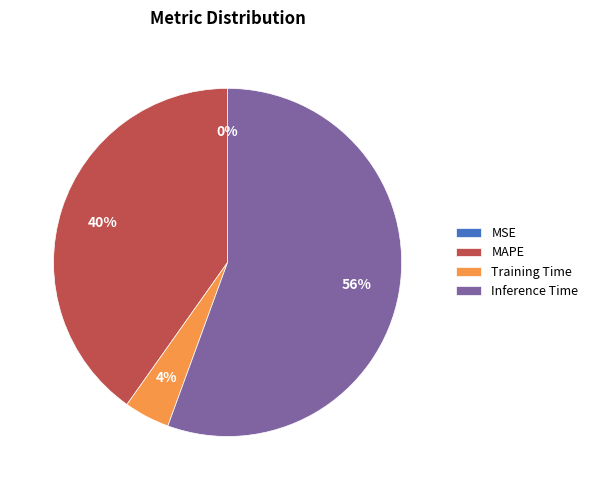

True or false: MAPE accounts for 50% of the total.

False